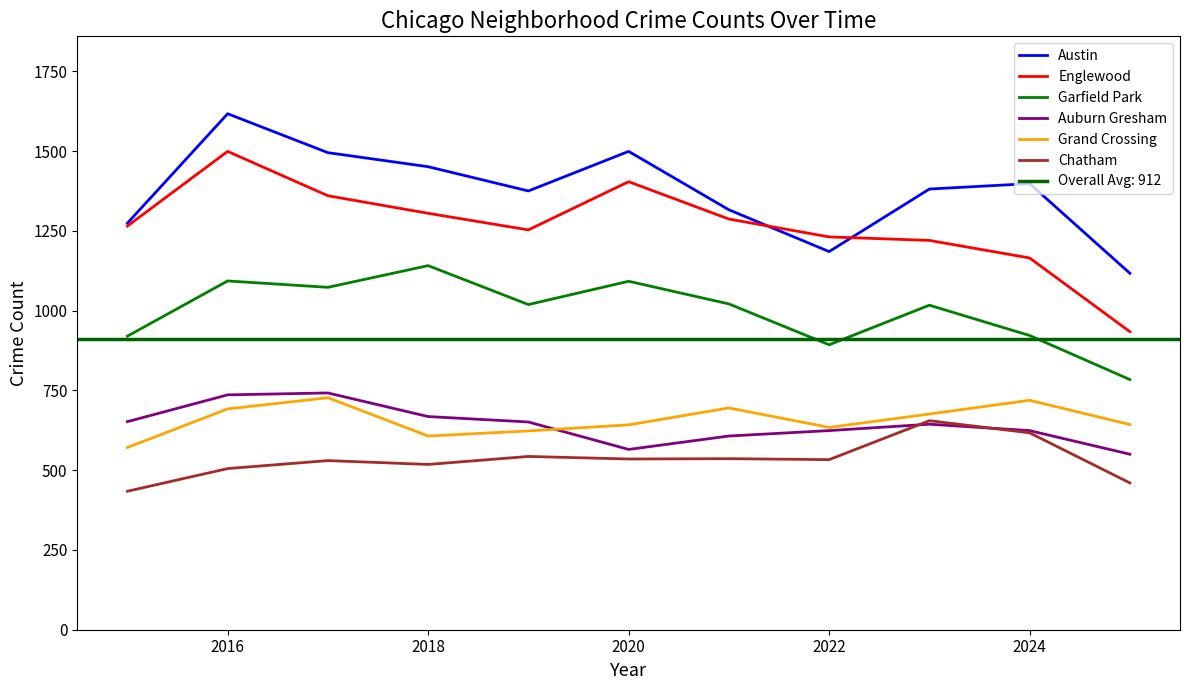

What is the value of the Grand Crossing point at the 10th from the left?

719